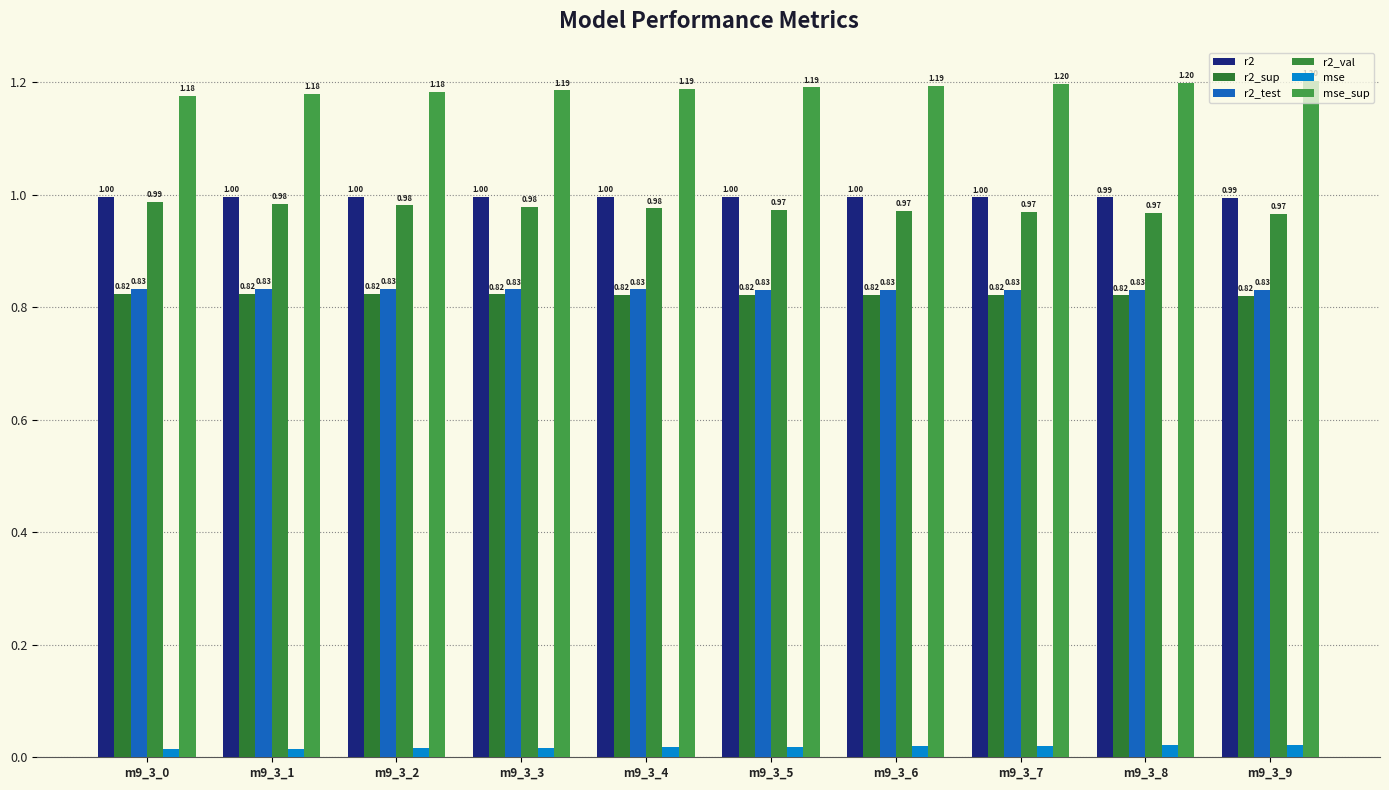

What is the spread (max minus min) of values at m9_3_9?

1.2